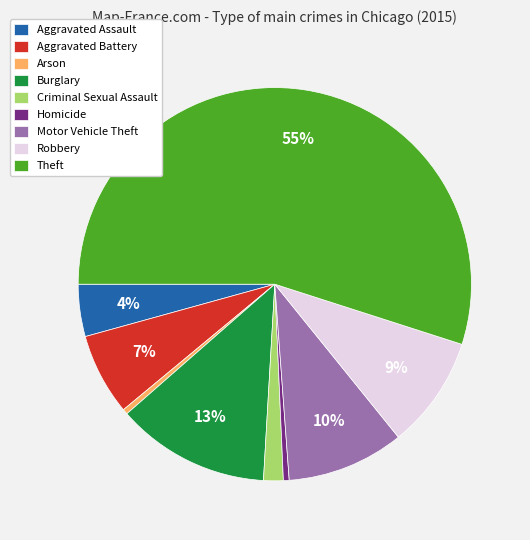

Is it true that Burglary is 13% of the pie?

True